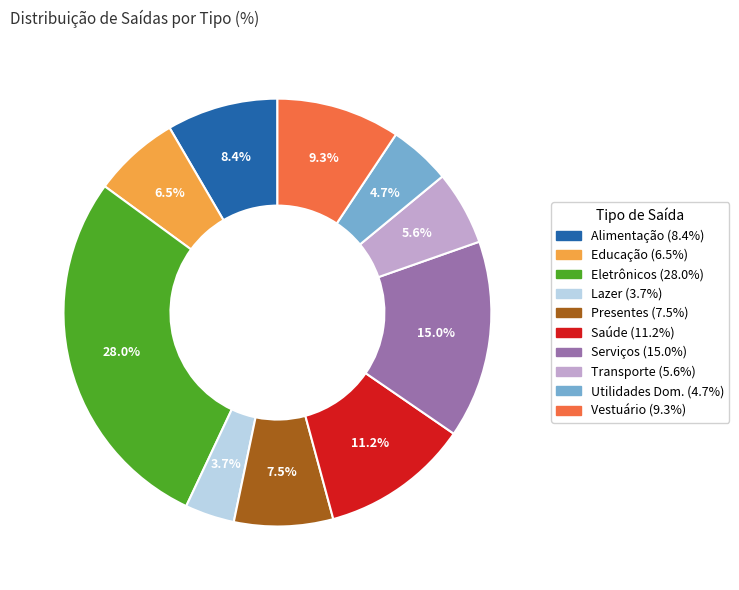

To the nearest percent, what is the combined percentage of Serviços and Saúde?

26%